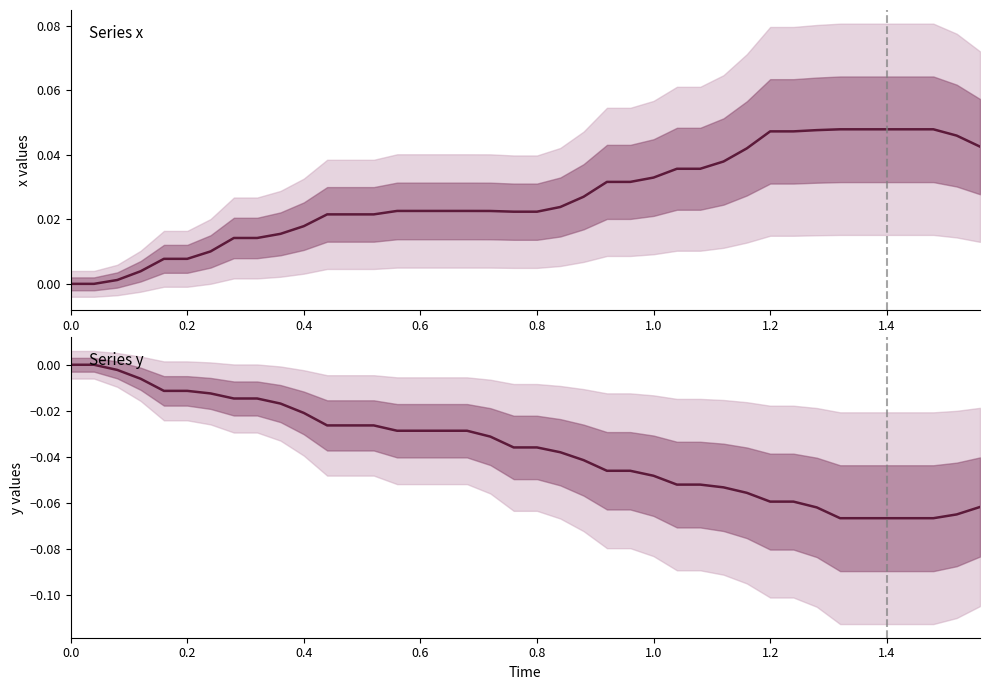

True or false: x and y cross at least once.

False